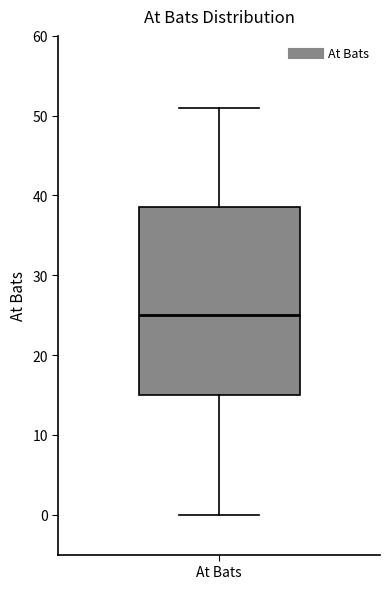

Where is the lower edge of the box for At Bats on the y-axis? The values are not printed on the chart, so give them approximately, as read against the axis.

15